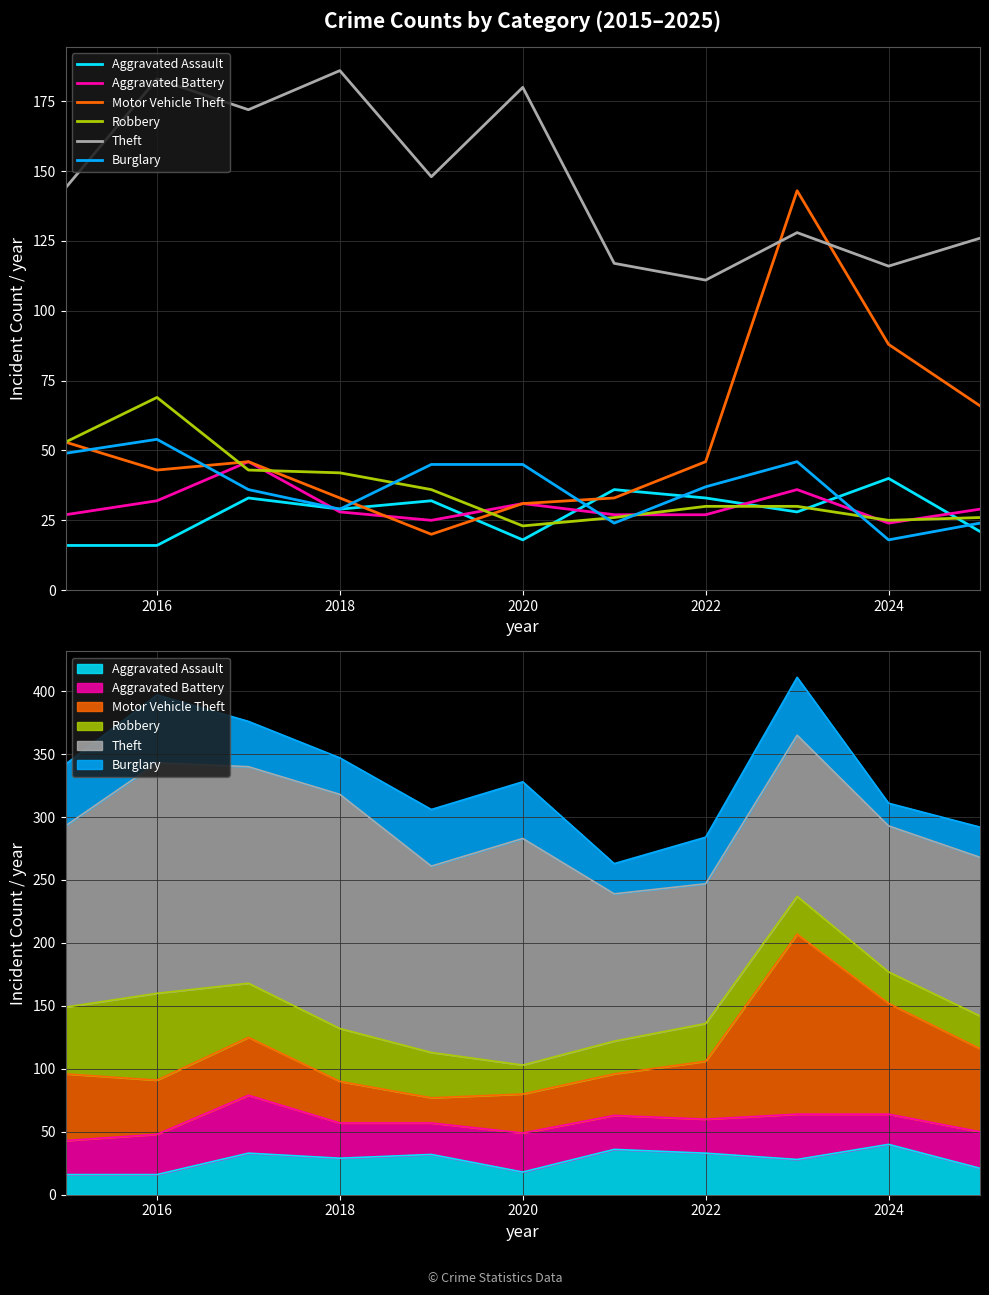

How many lines are shown in the chart?

6